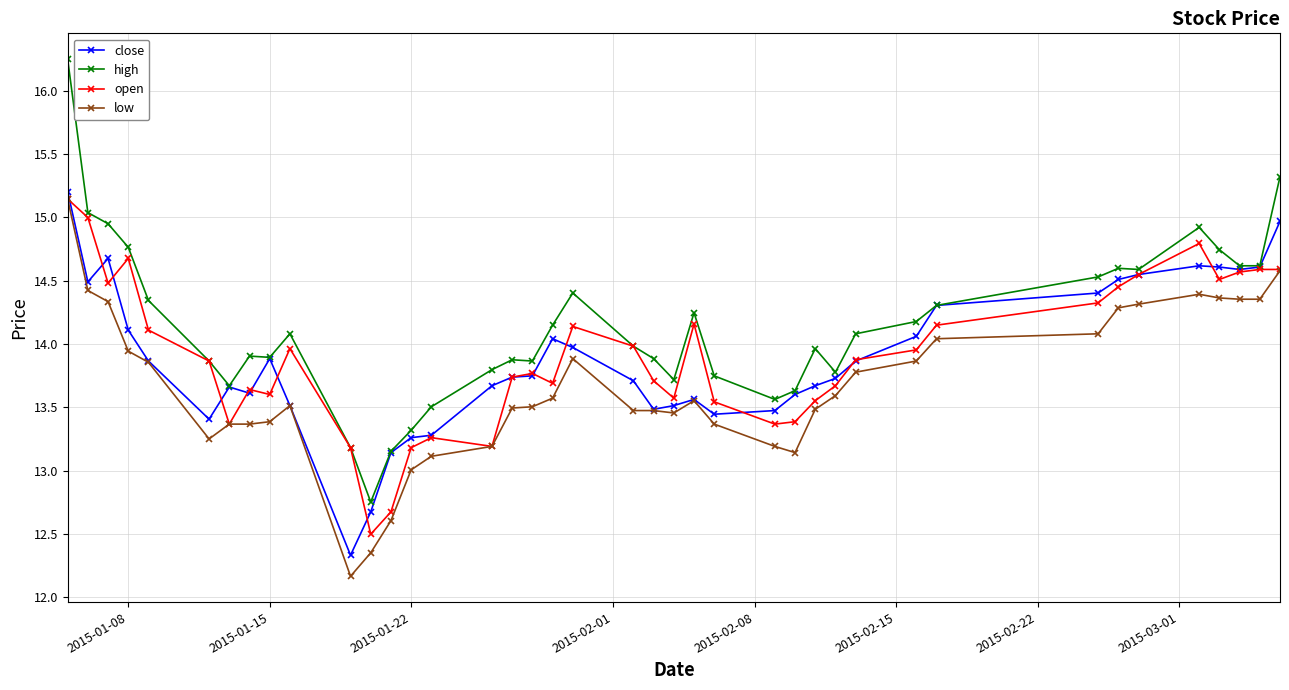

Which series has the widest spread of values?

high